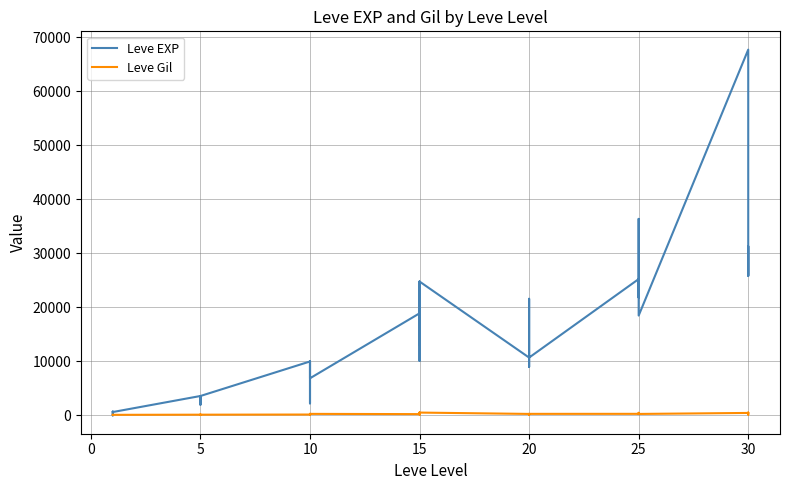

What is the approximate value of Leve Gil at 10, to the nearest 5?

290